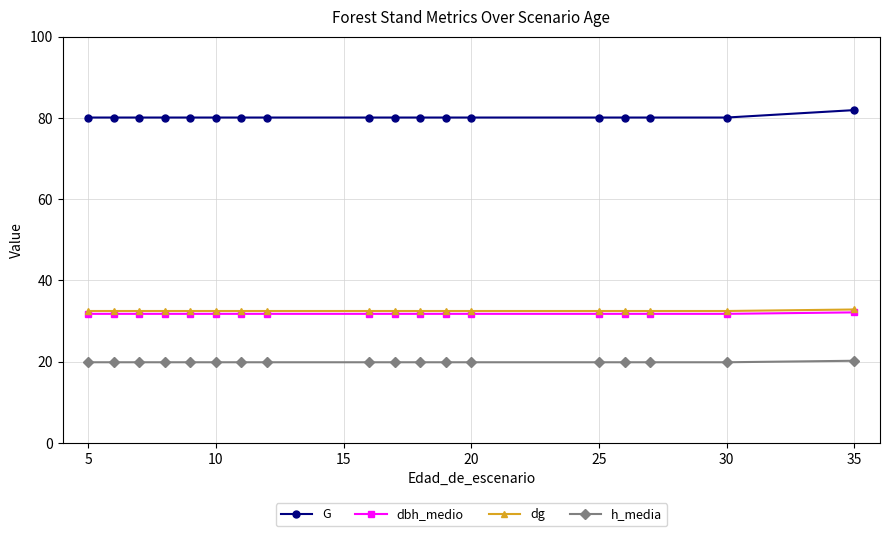

What is the maximum value shown in the chart?

81.9